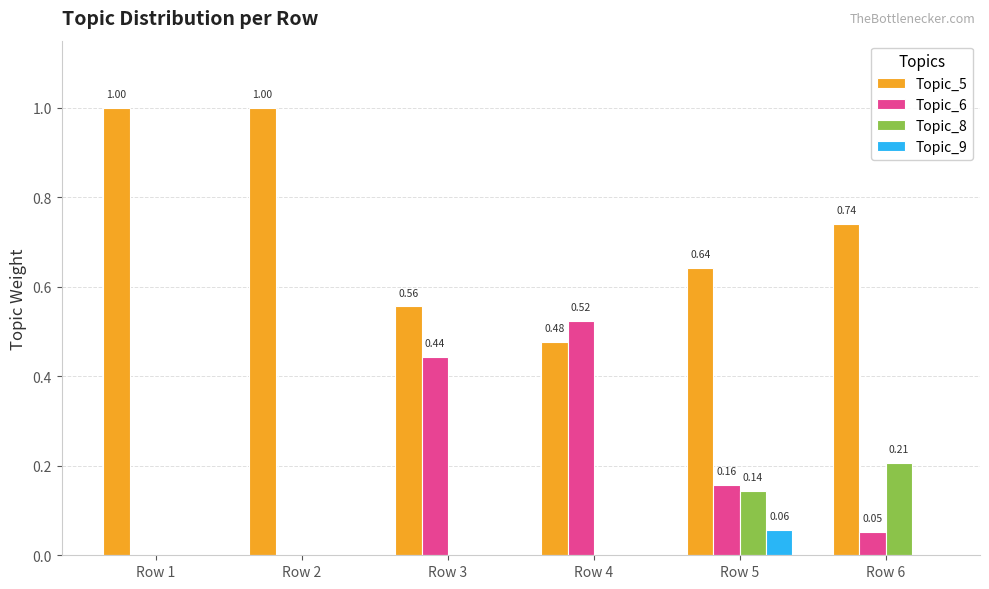

Is the value of Topic_6 at Row 6 greater than the value of Topic_5 at Row 1?

No